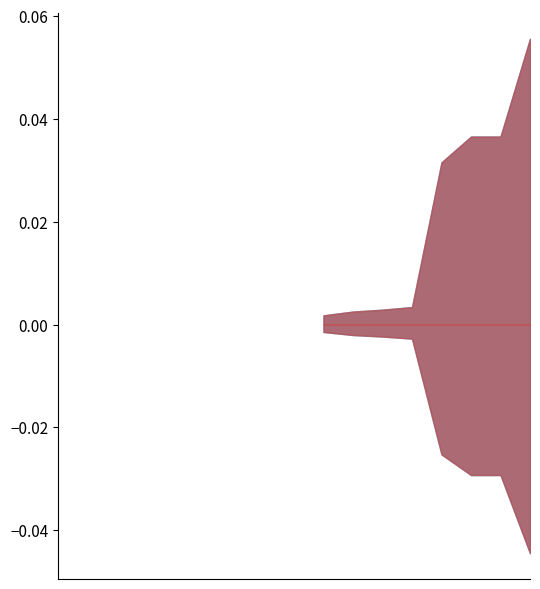

Is the value of MutualInfo at 1 greater than the value of DeltaP1 at 1?

Yes